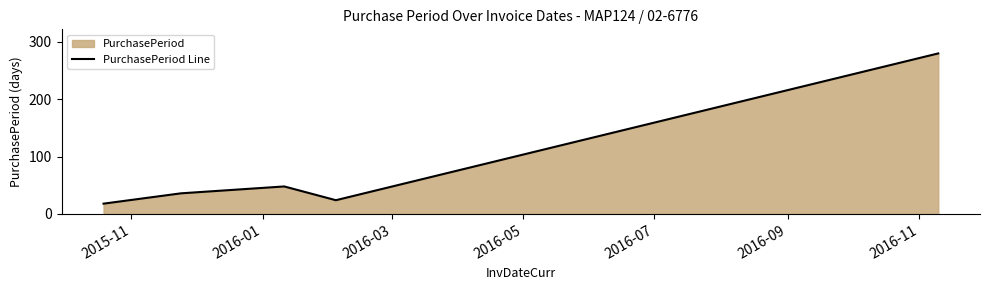

What is the smallest value displayed?

18